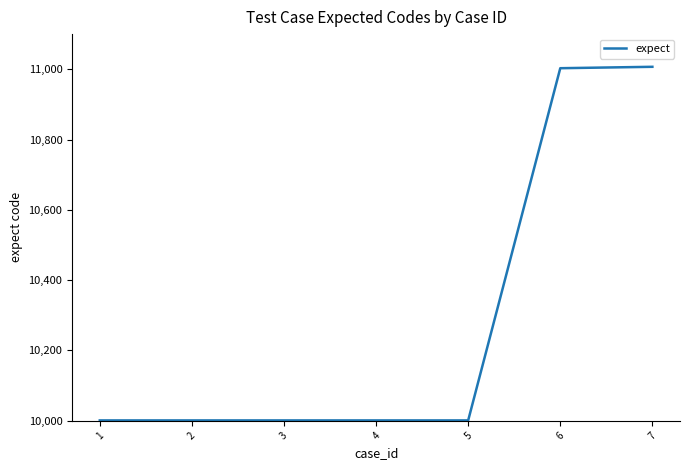

Is it true that the value at 4 is 10001?

True